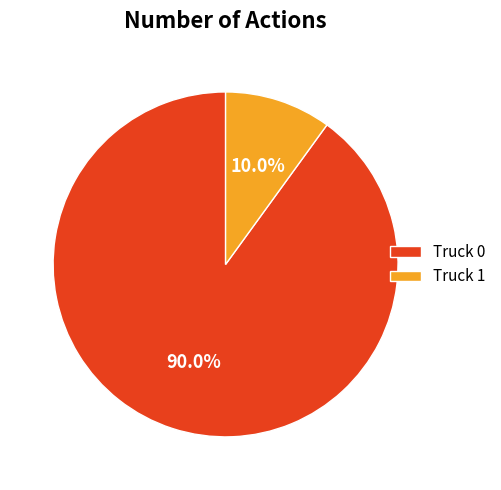

Which slice represents more than half of the pie?

Truck 0